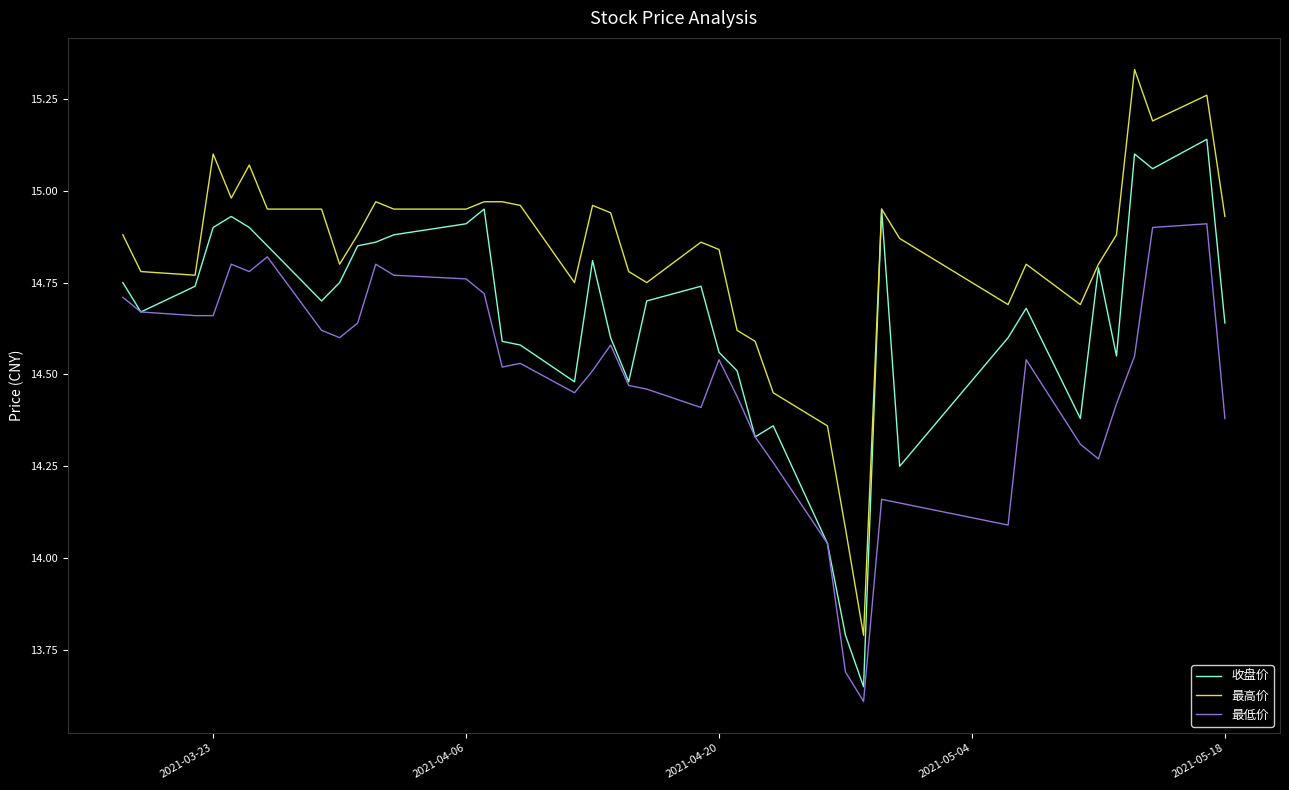

Rank the series by their average value, from highest to lowest.

最高价, 收盘价, 最低价